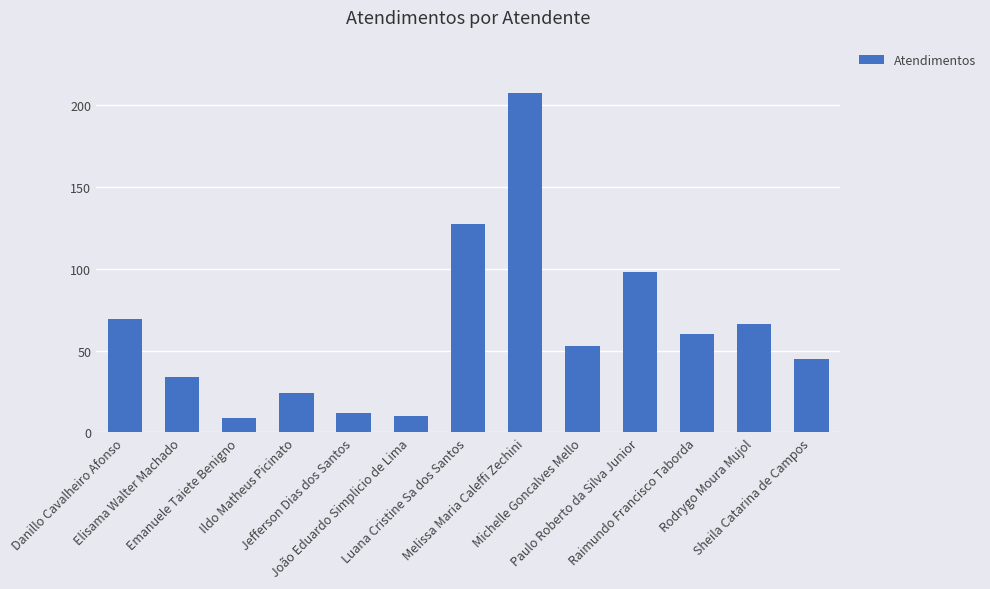

What position from the right is Jefferson Dias dos Santos?

9